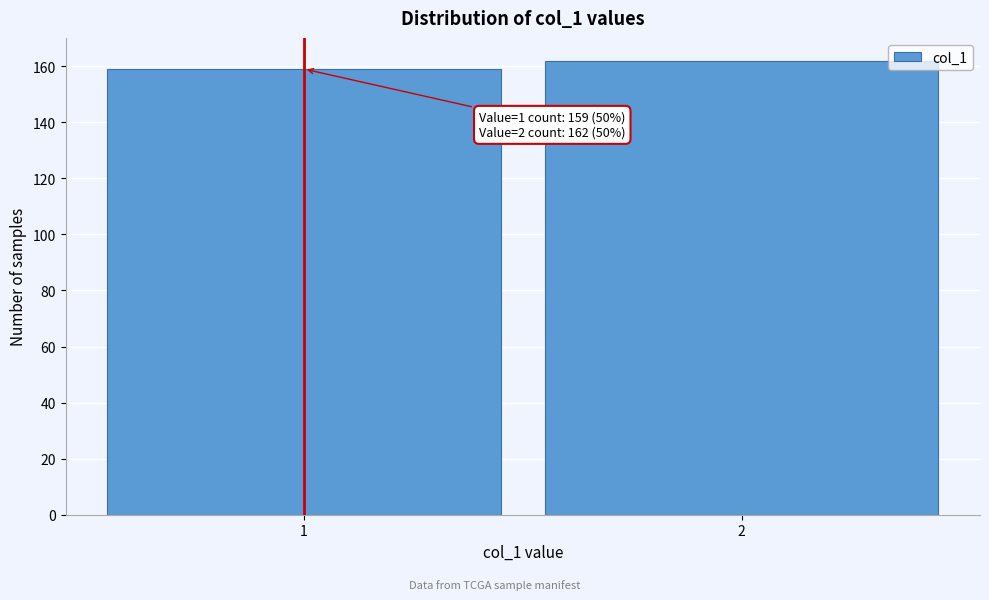

Reading left to right, what are all the values shown in this chart?

159	162